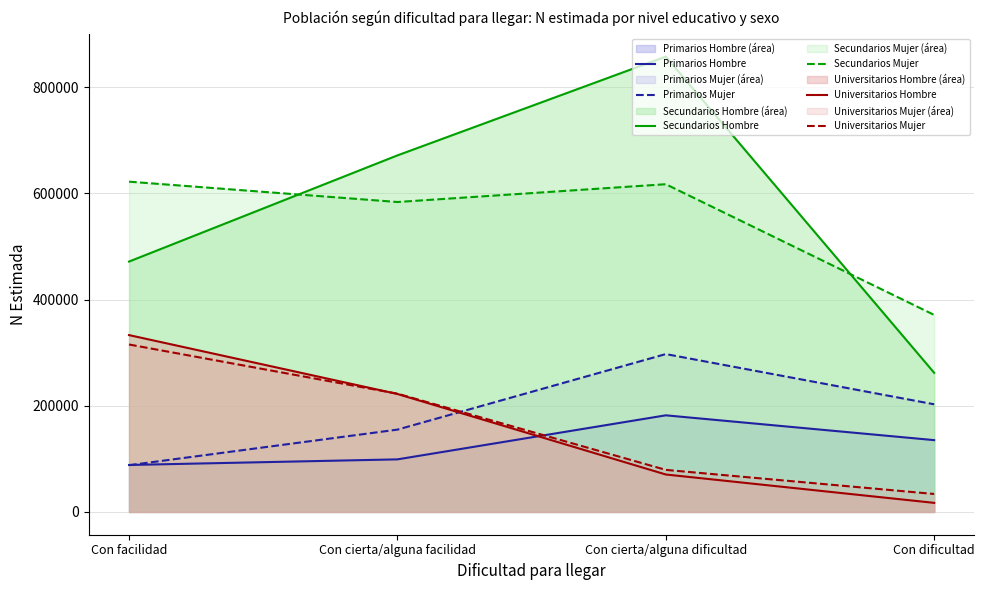

What is the value of the Secundarios Mujer point at the 3rd from the left?

617093